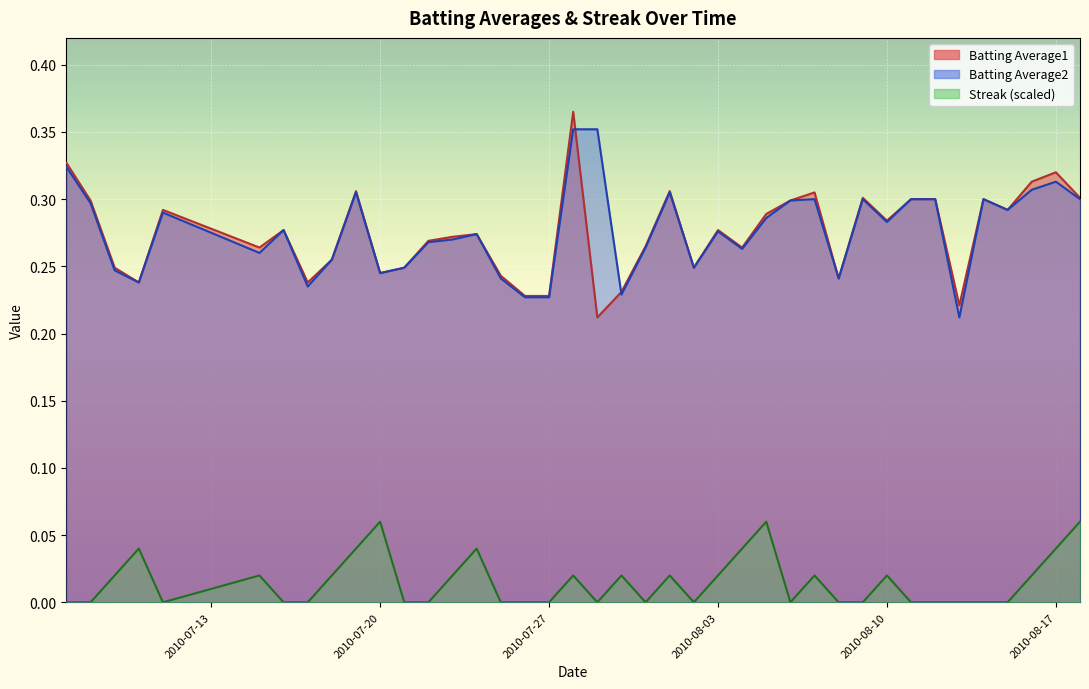

Where do Batting Average1 and Batting Average2 first cross each other?

2010-07-28 and 2010-07-29